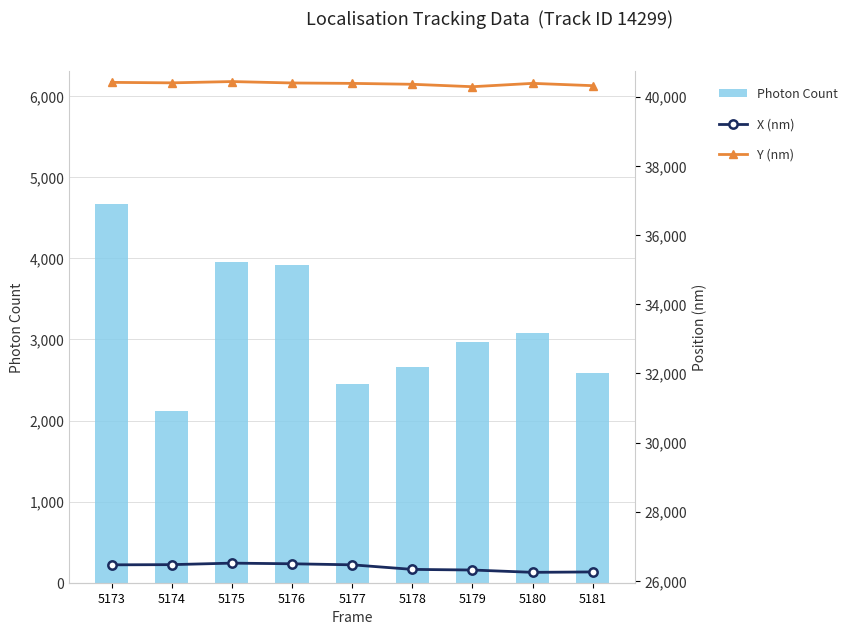

Reading left to right, extract all data points from this chart.

Photon Count: 5173=4672.4	5174=2121.8	5175=3956.6	5176=3915.2	5177=2448.2	5178=2663.7	5179=2966.1	5180=3081.5	5181=2582.0
X (nm): 5173=26465.5	5174=26471.0	5175=26514.7	5176=26495.9	5177=26465.9	5178=26333.6	5179=26315.5	5180=26248.2	5181=26260.2
Y (nm): 5173=40415.3	5174=40401.3	5175=40438.6	5176=40397.9	5177=40385.9	5178=40360.0	5179=40290.0	5180=40386.6	5181=40319.7